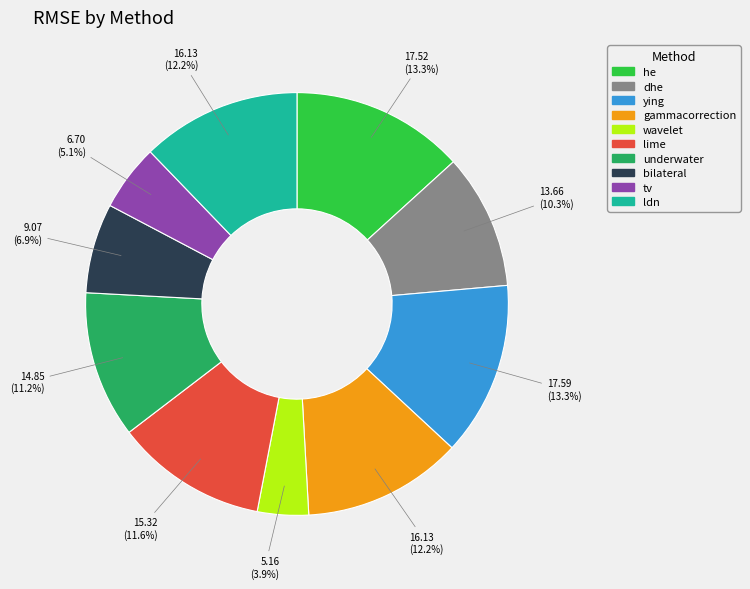

To the nearest percent, what is the combined percentage of ldn and he?

25%